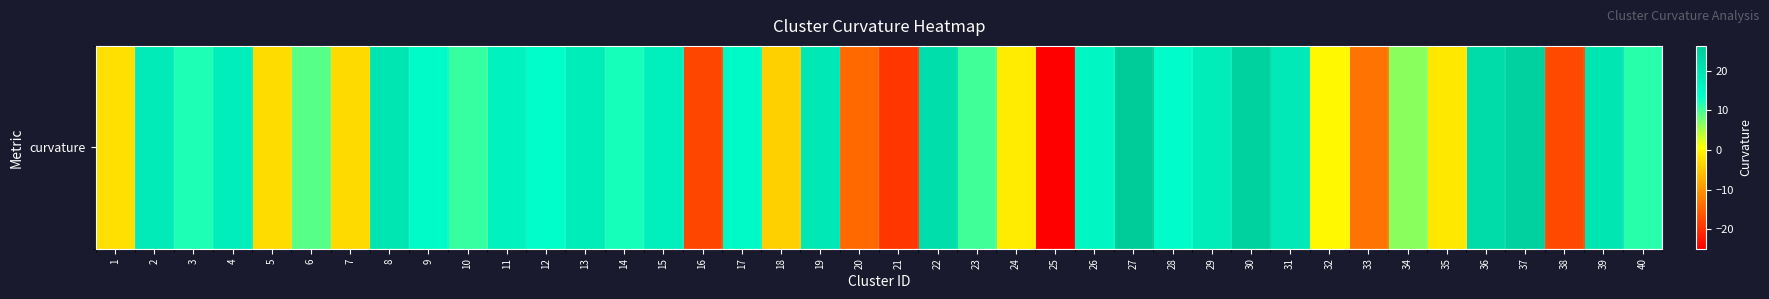

Is it true that the value at 40 is 11.3?

True